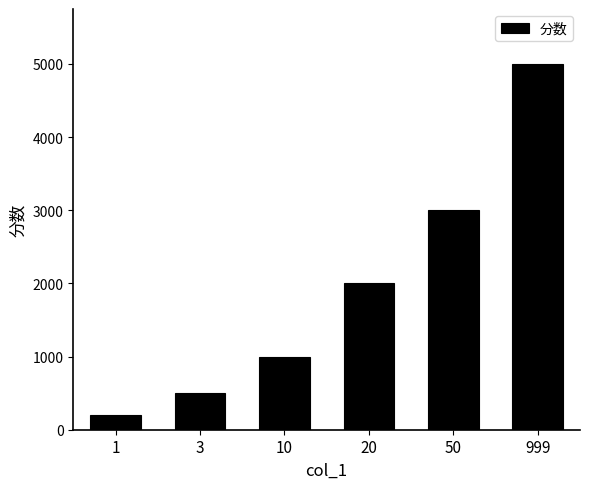

What is the value of the 5th bar from the left?

3000